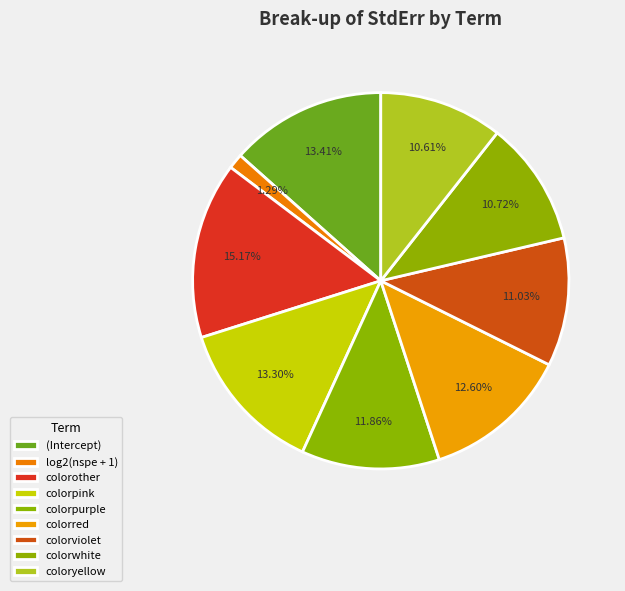

How many slices are in this pie chart?

9